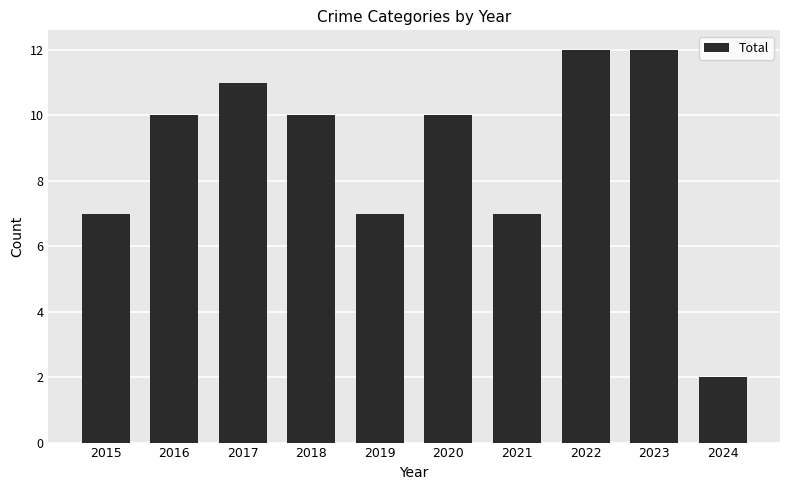

At which category does the chart reach its minimum across all series?

2024